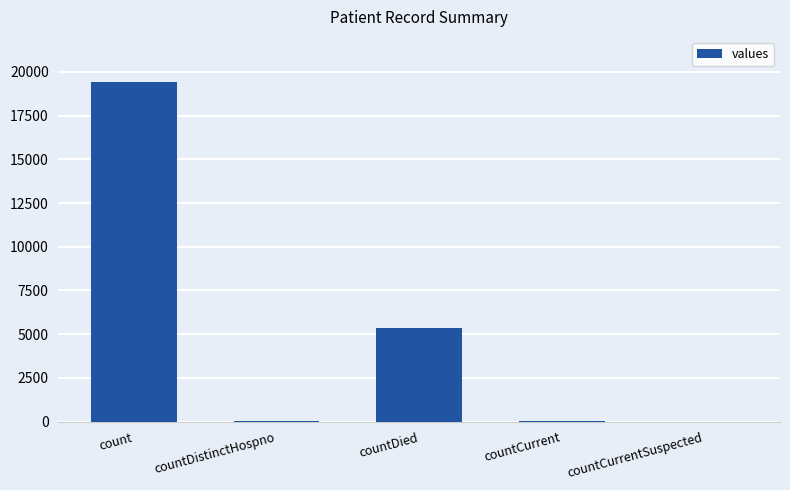

How many categories are shown in the chart?

5